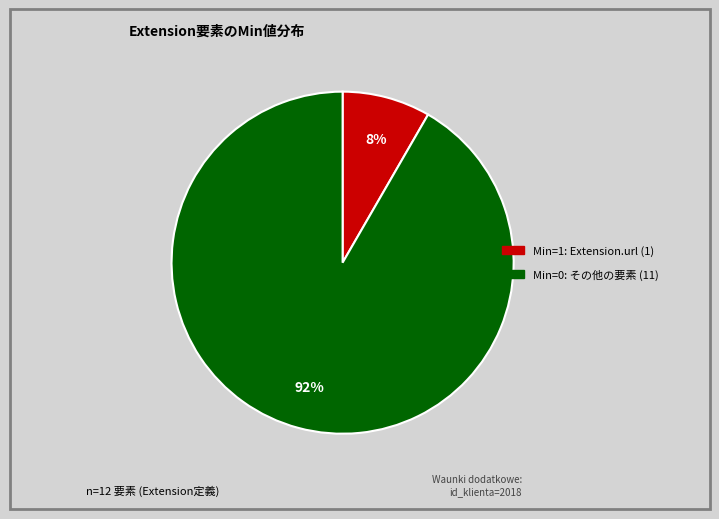

To the nearest percent, what is the average slice percentage?

50%